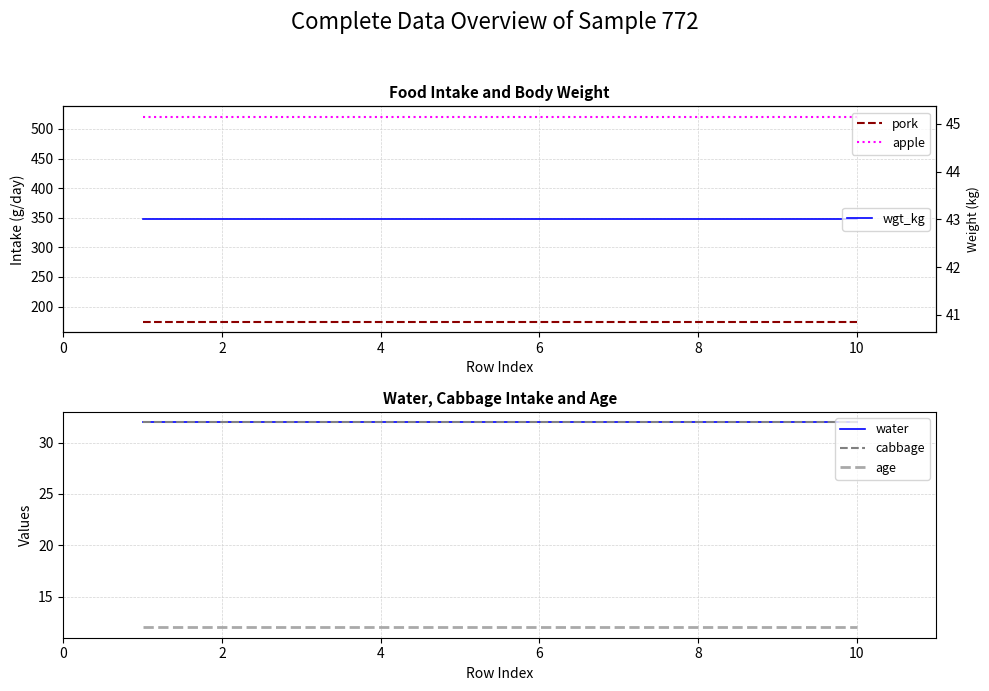

List the labels in order of cabbage value, smallest first.

0, 2, 4, 6, 8, 10, 12, 7, 8, 9